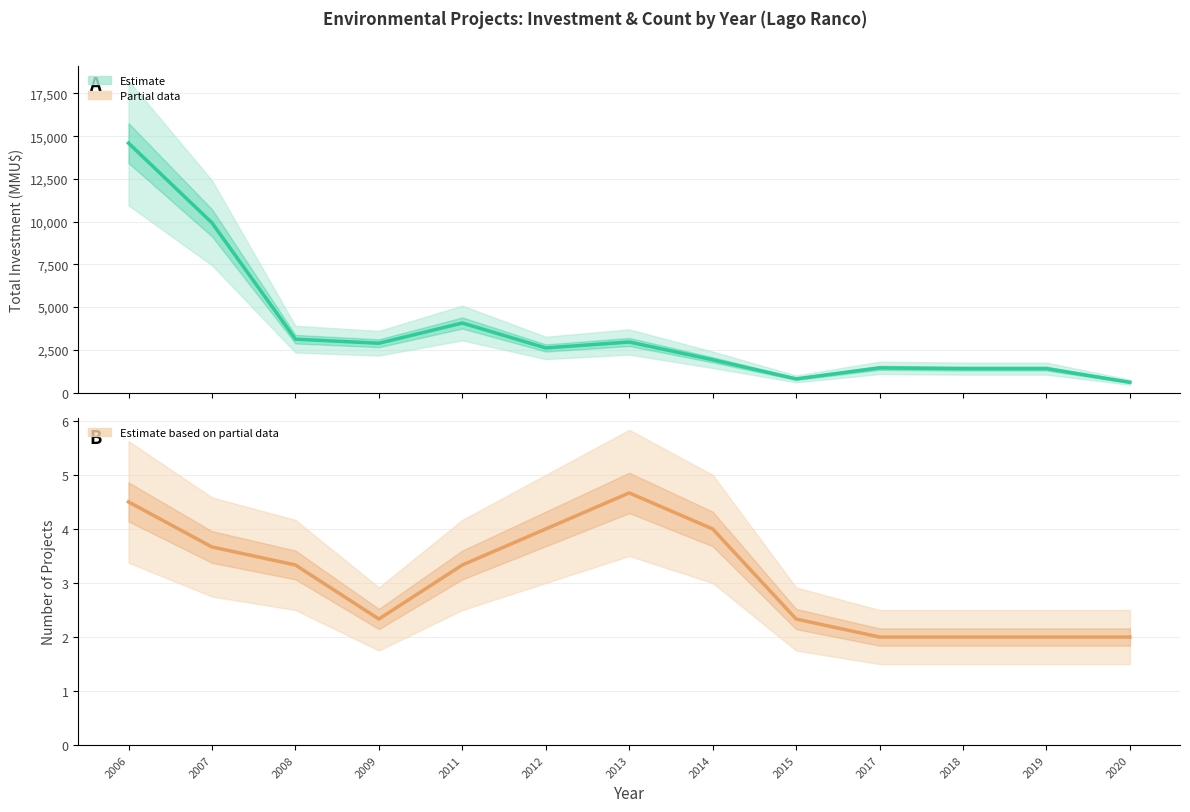

How many values in the Estimate series exceed 2610?

7